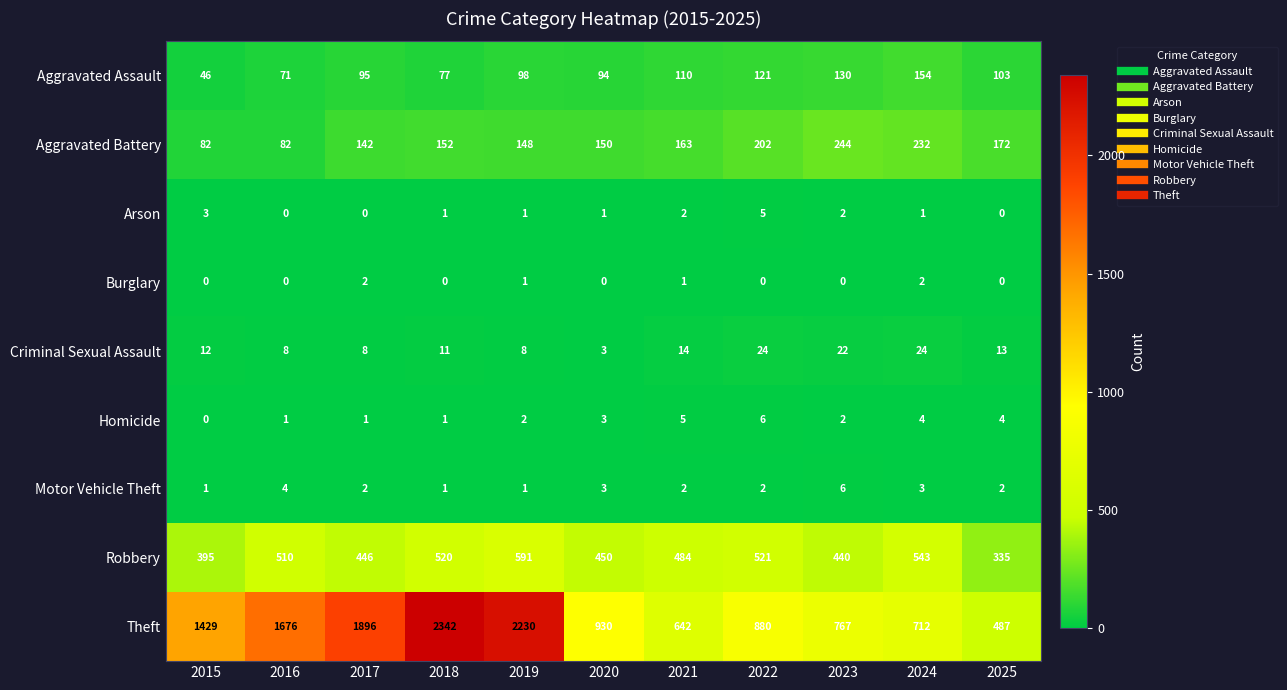

What is the sum of all Aggravated Assault values?

1099